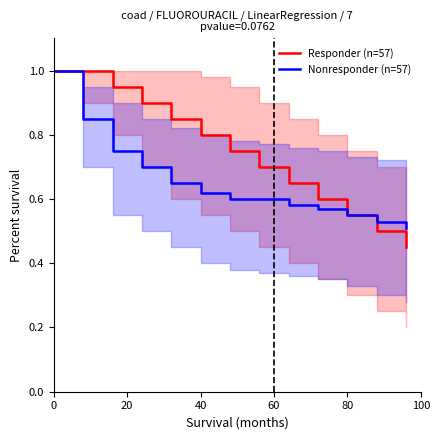

List the series in order of their peak value, highest first.

Responder (n=57), Nonresponder (n=57)